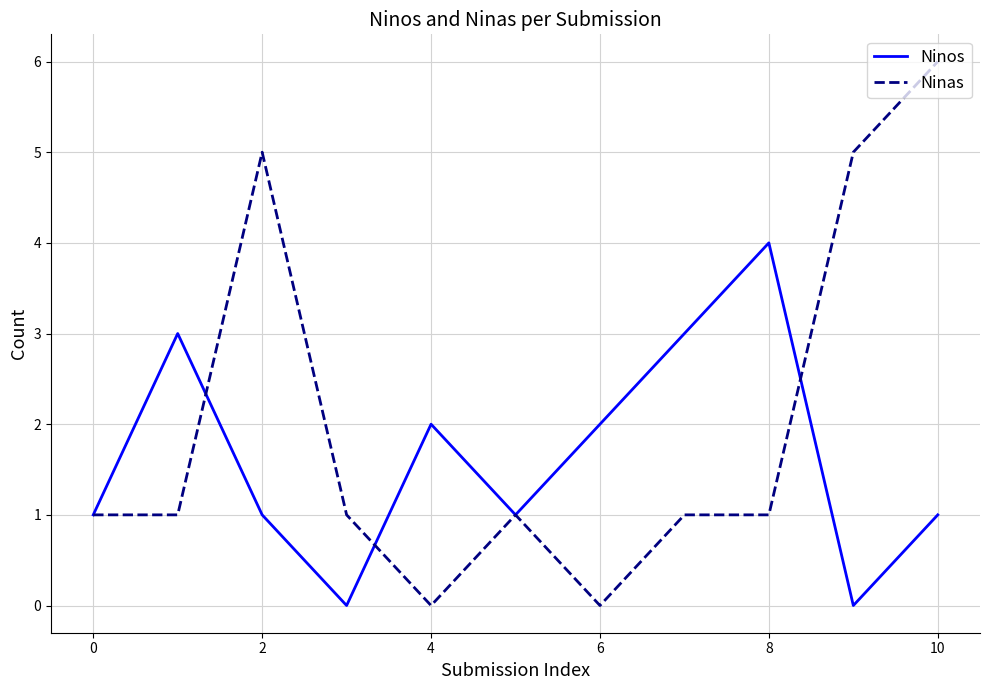

What is the maximum value for Ninas?

6